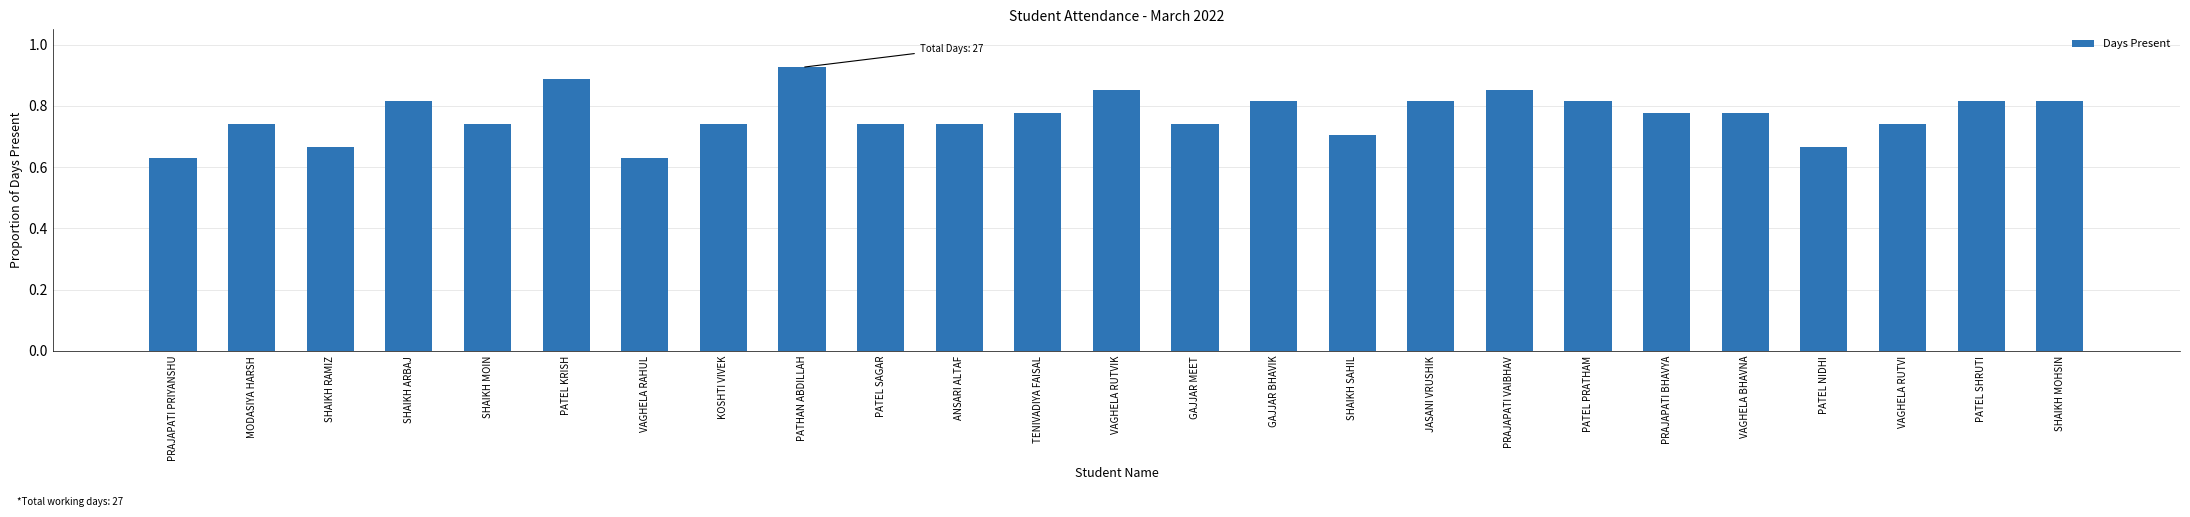

What is the change in value from PRAJAPATI PRIYANSHU to GAJJAR MEET?

+0.1